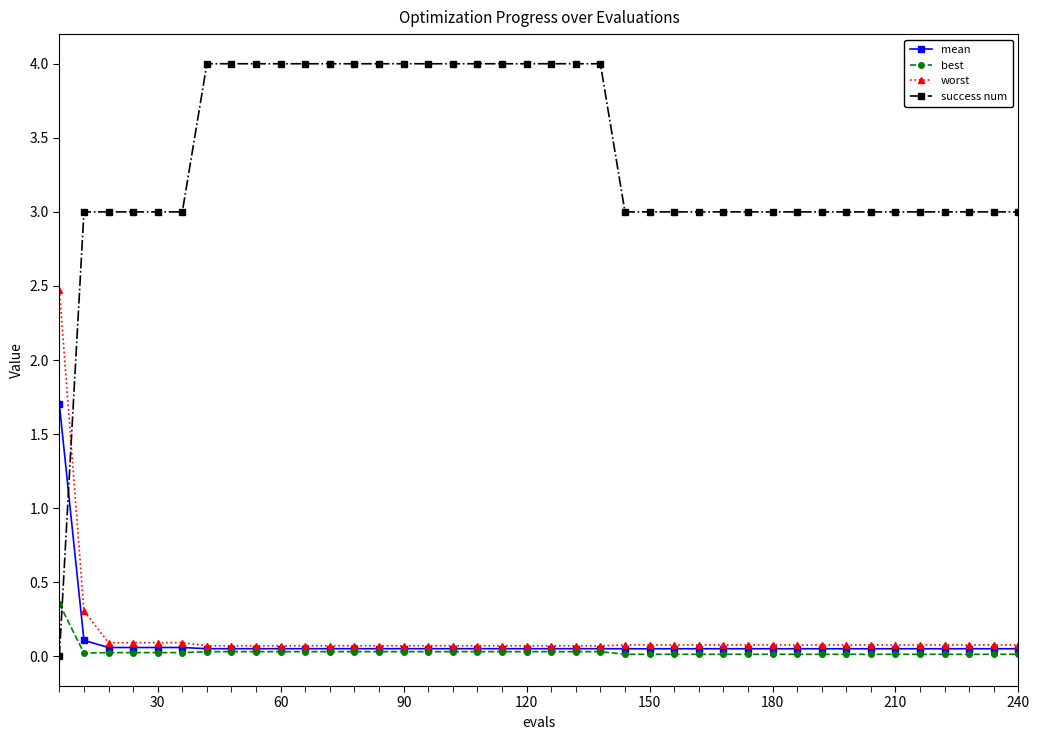

Which series has the widest spread of values?

success num